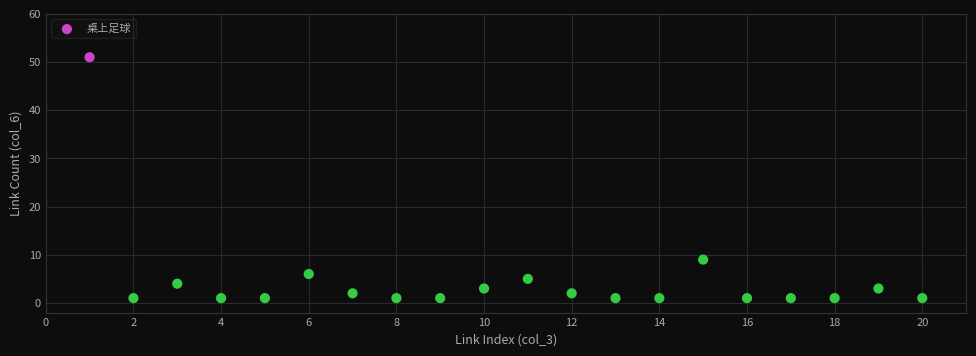

What is the range of X values (max minus min)?

19